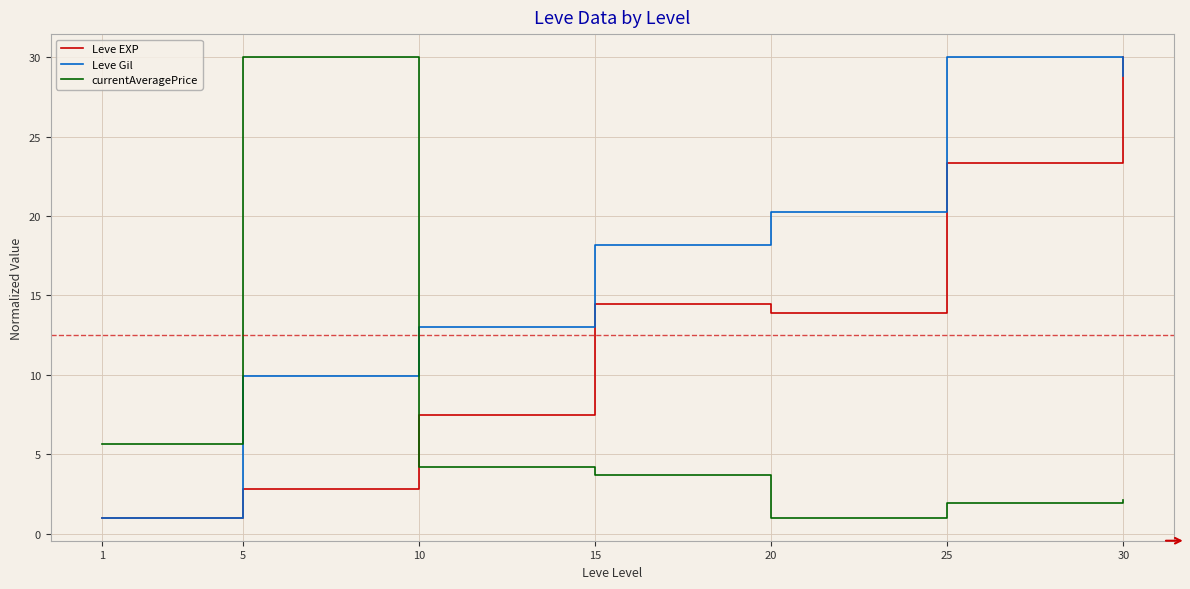

What is the sum of all currentAveragePrice values?

48.6